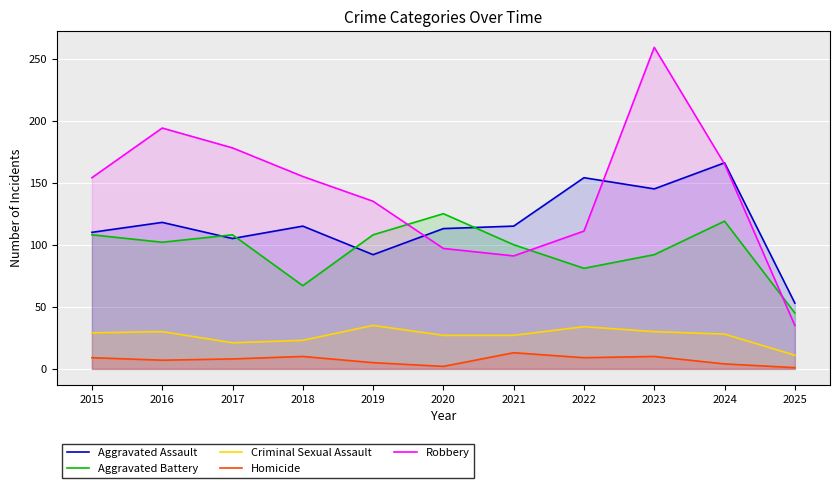

At how many categories does at least one series exceed 174?

3